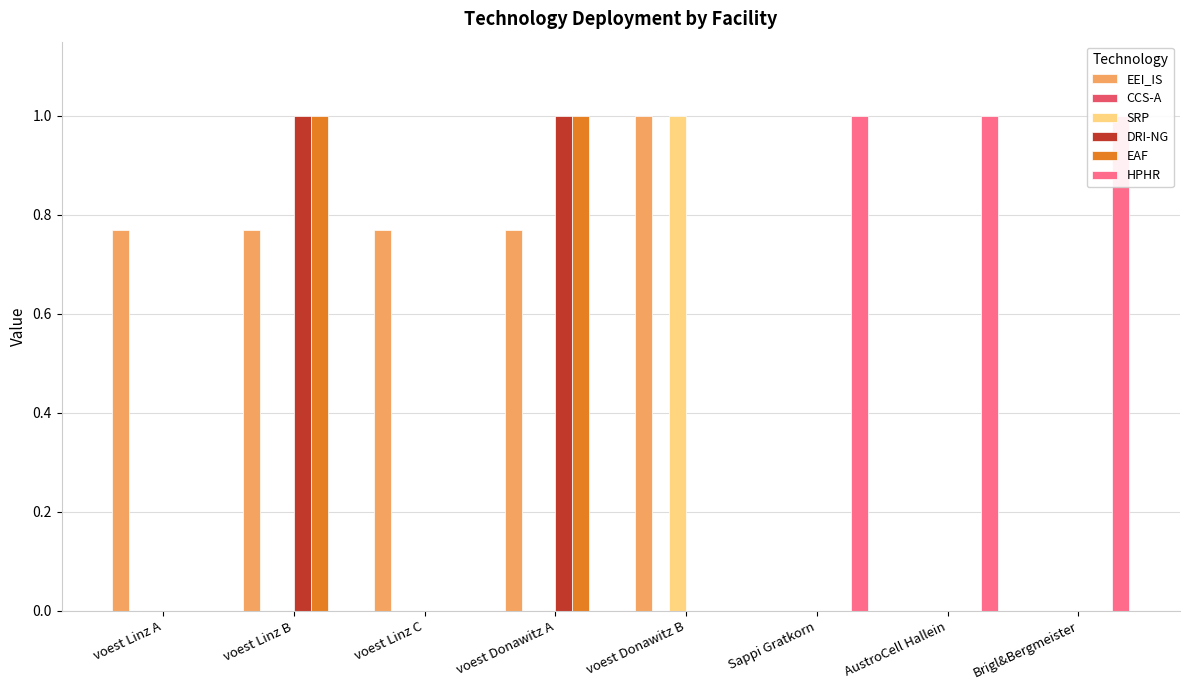

Rank the series by their maximum value, from highest to lowest.

EEI_IS, SRP, DRI-NG, EAF, HPHR, CCS-A